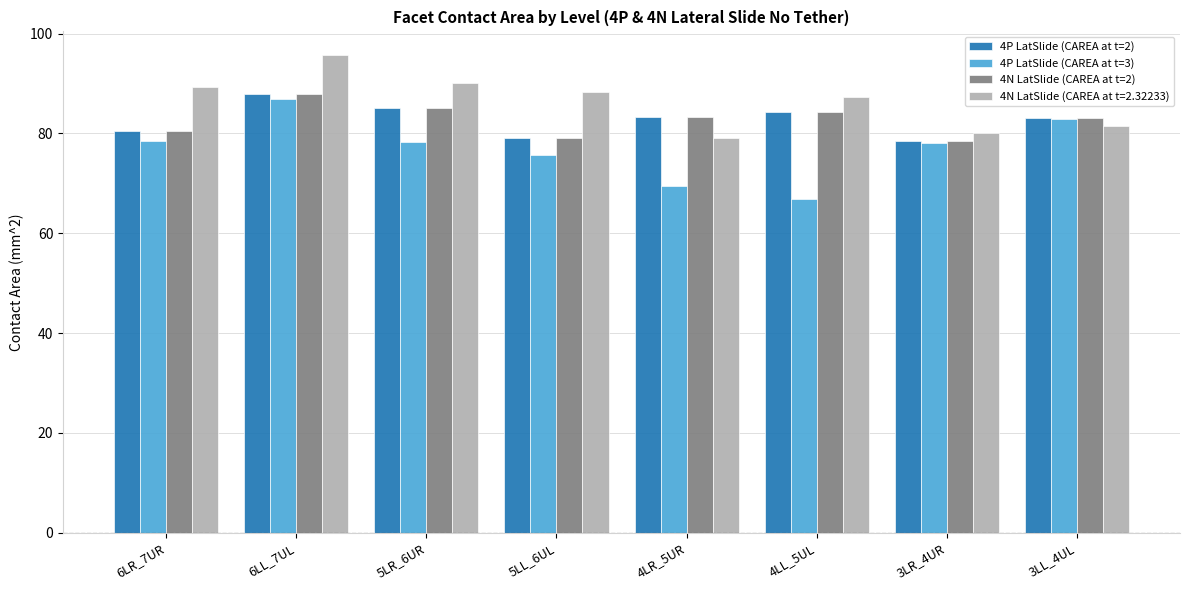

What is the difference between the maximum and minimum values in the 4P LatSlide (CAREA at t=2) series?

9.4